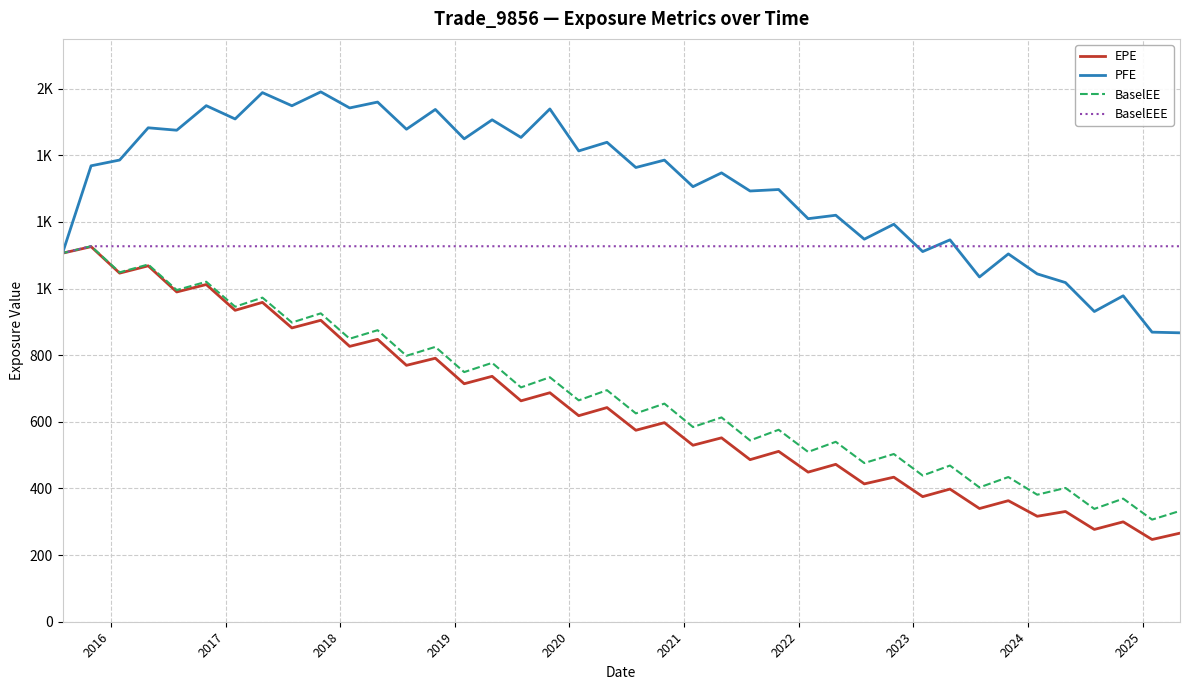

What are all the series names shown in the legend?

EPE, PFE, BaselEE, BaselEEE